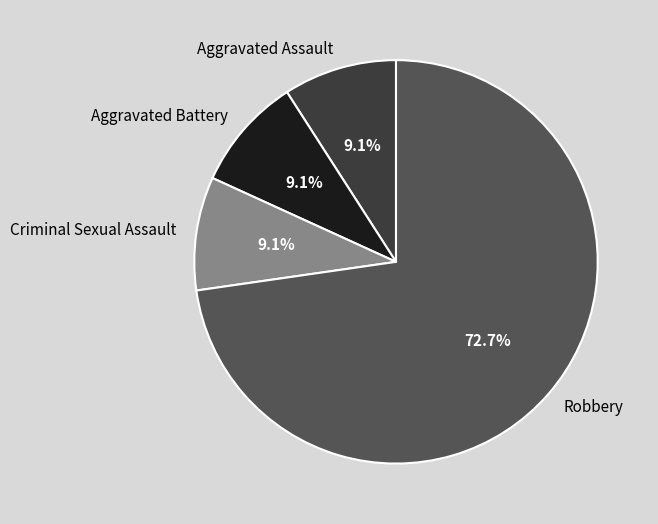

Does any single category account for the majority?

Yes